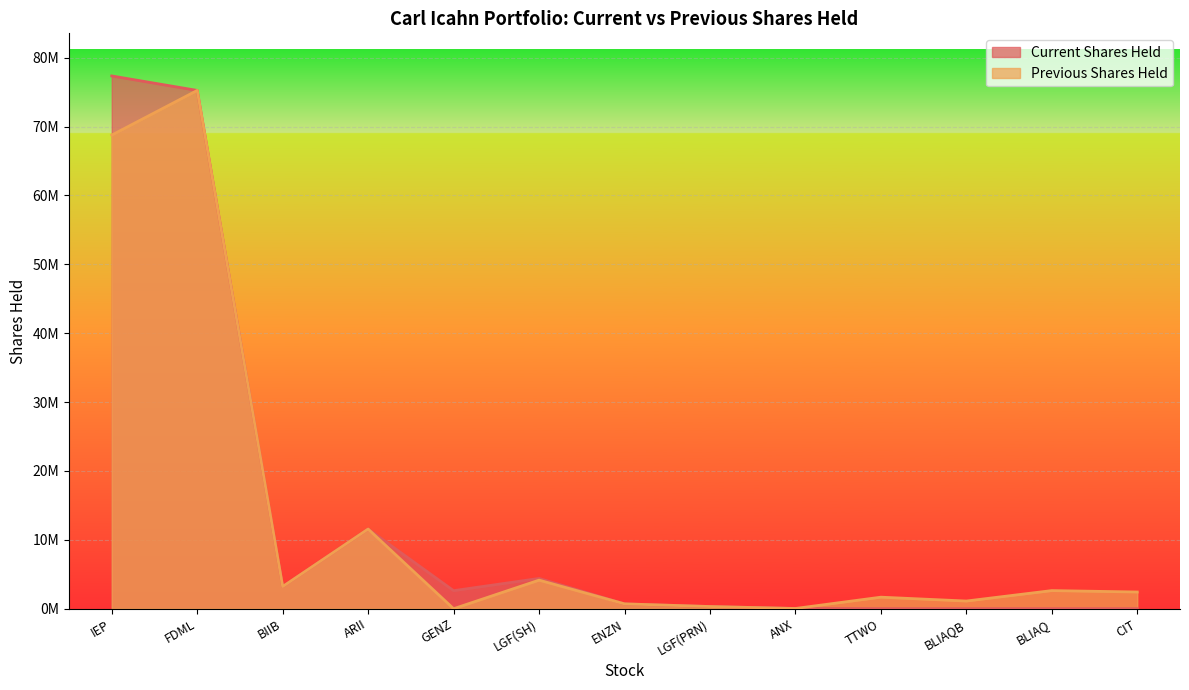

True or false: Current Shares Held and Previous Shares Held intersect in this chart.

False